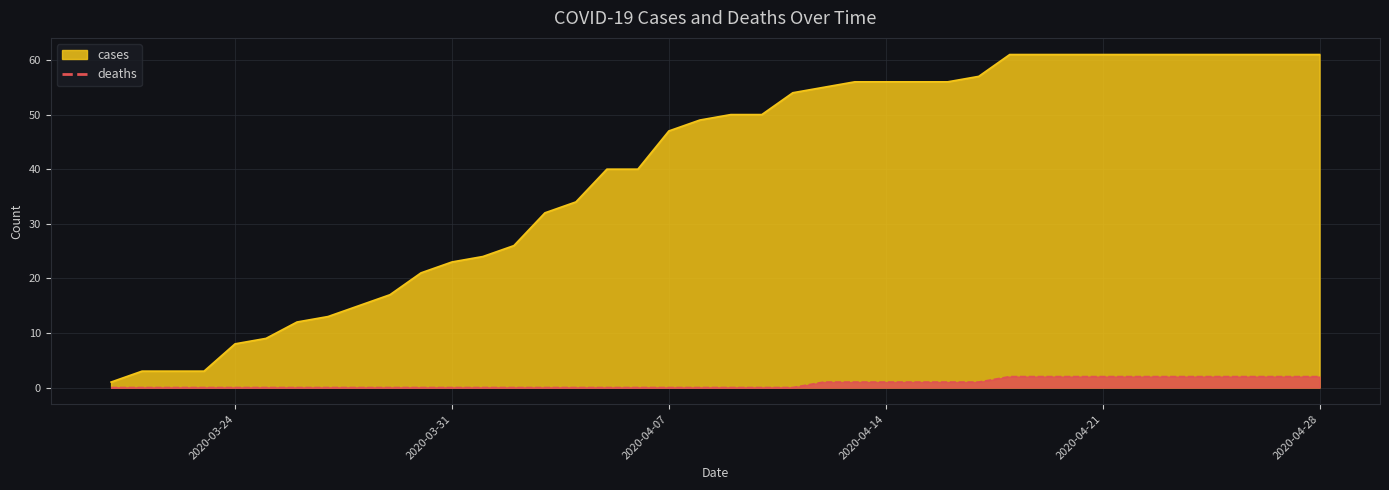

What is the total value across all series at 2020-04-15?

57